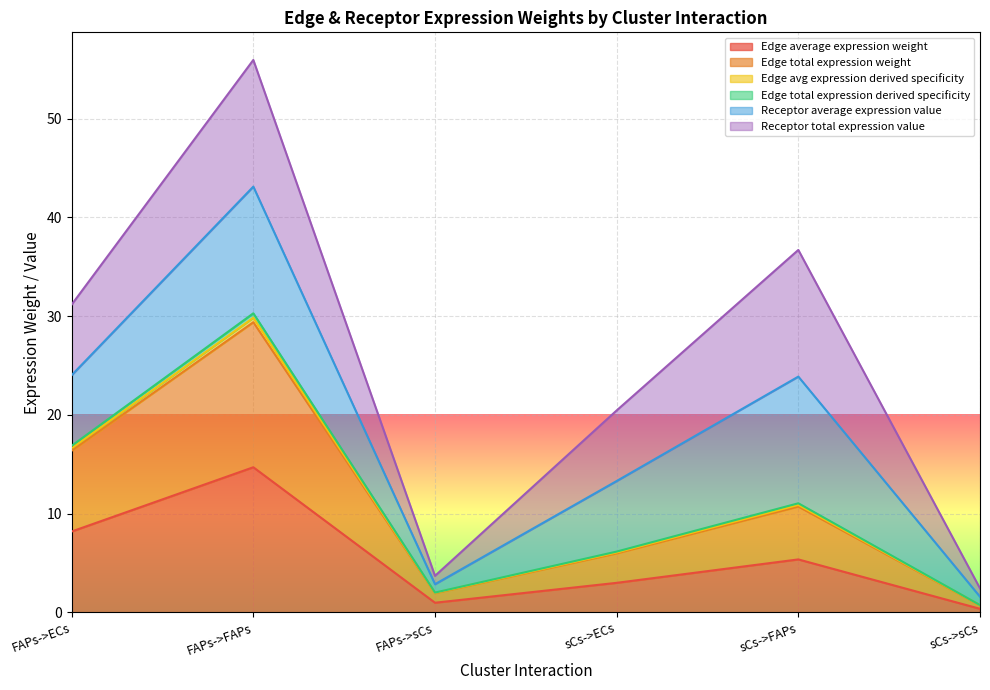

Is the value of Edge average expression weight at sCs->FAPs greater than the value of Edge total expression weight at sCs->sCs?

Yes